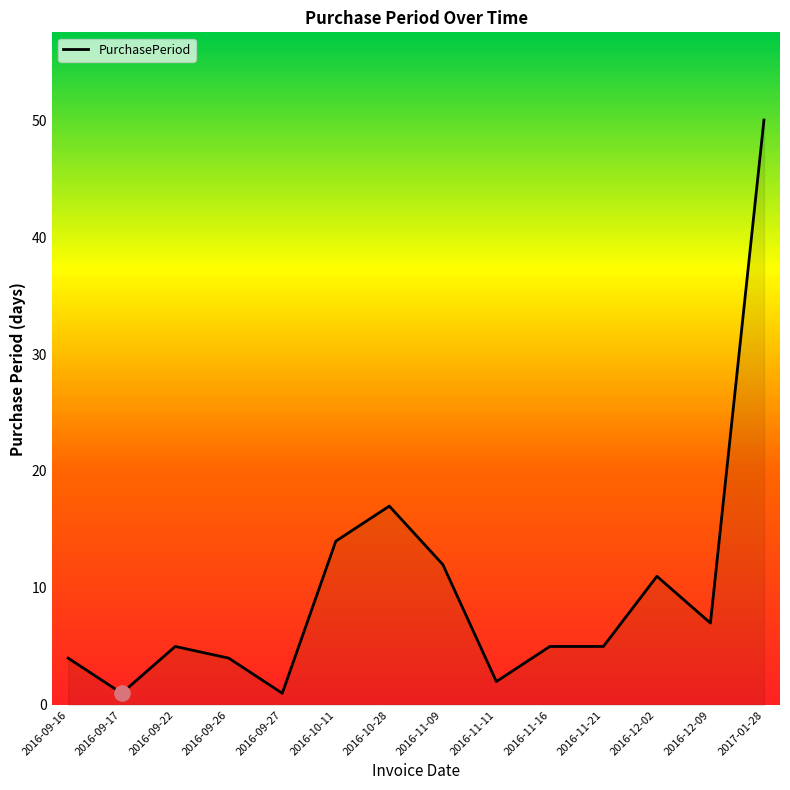

Which has a higher value, 2016-09-26 or 2016-12-02?

2016-12-02